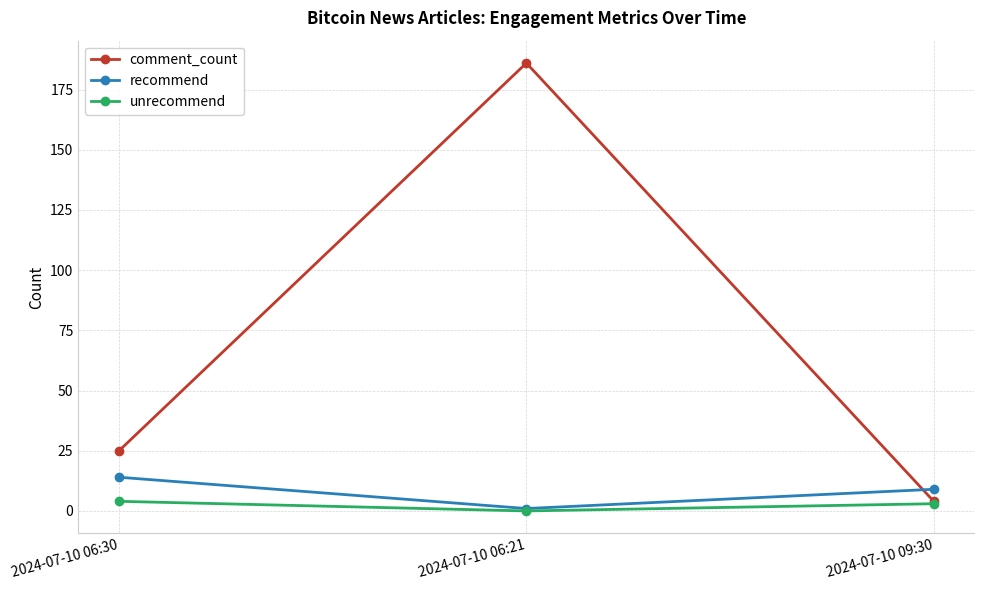

What is the difference between the recommend values at 2024-07-10 06:30 and 2024-07-10 06:21?

13